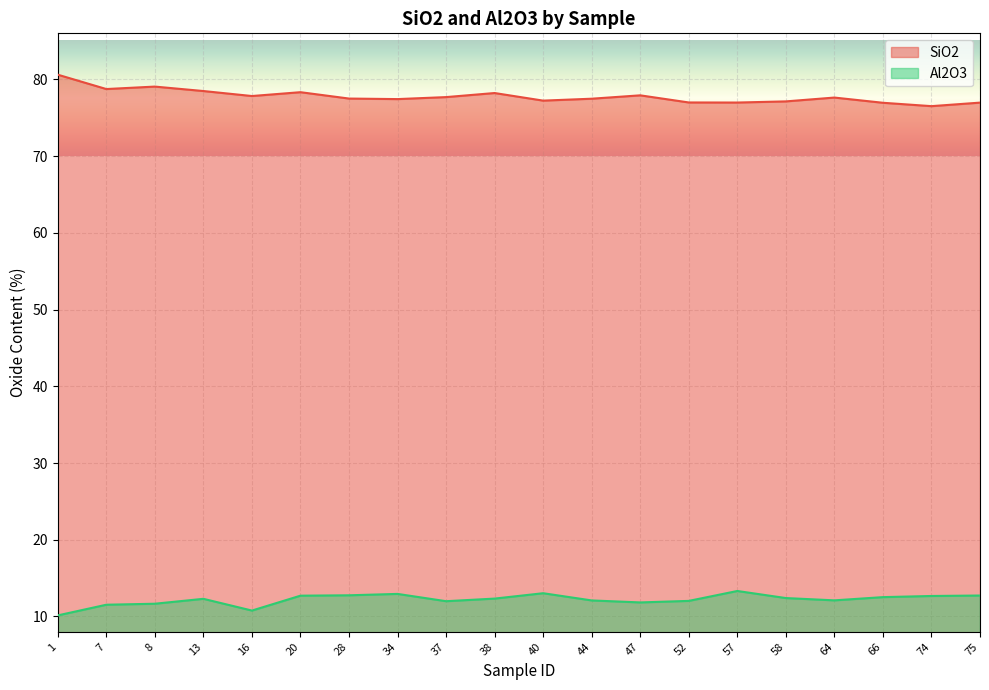

What is the difference between the highest and lowest values at 8?

67.4